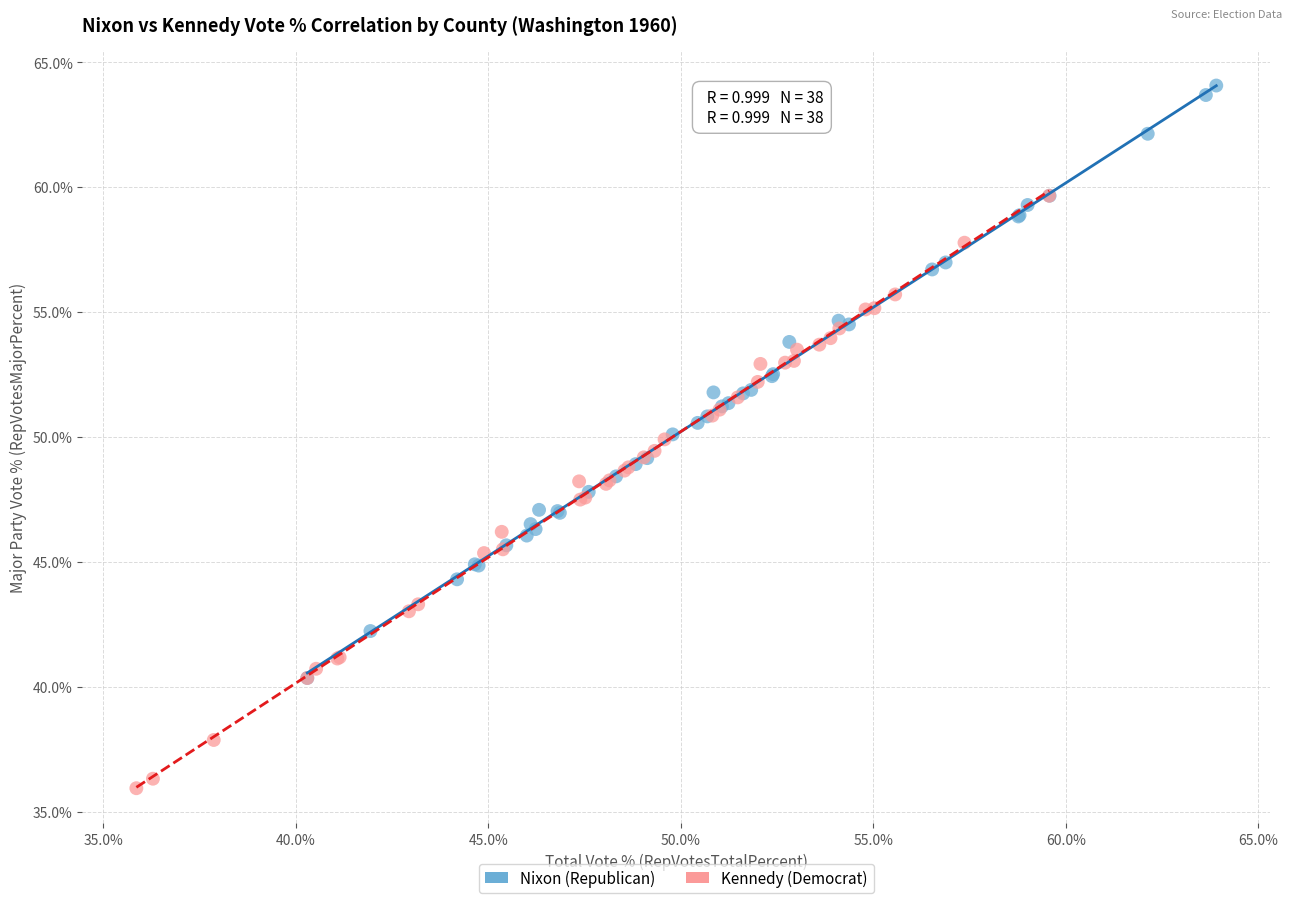

What are all the series names shown in the legend?

Nixon (Republican), Kennedy (Democrat)